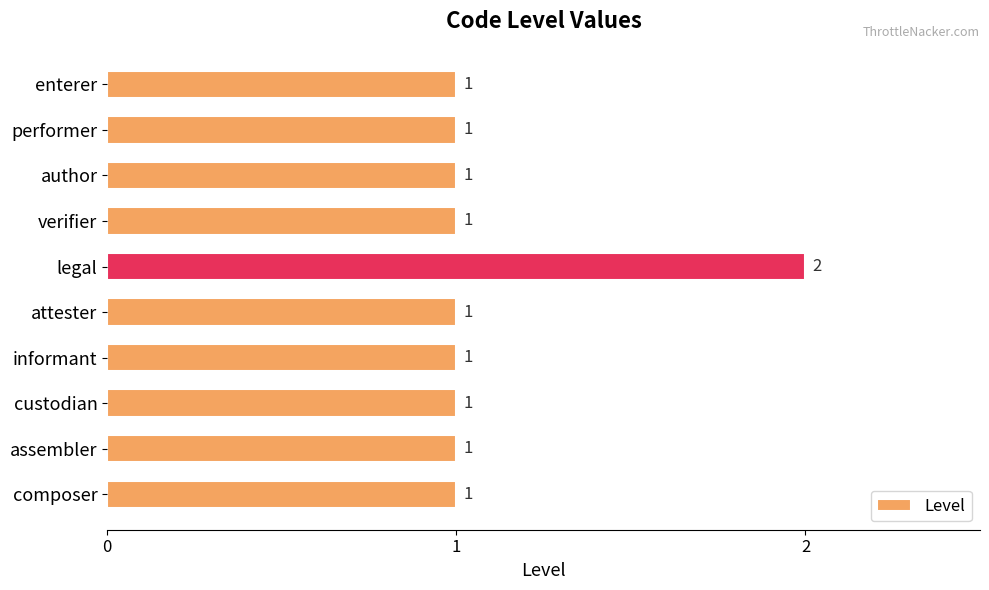

Reading top to bottom, list all the values displayed in this chart.

1	1	1	1	2	1	1	1	1	1